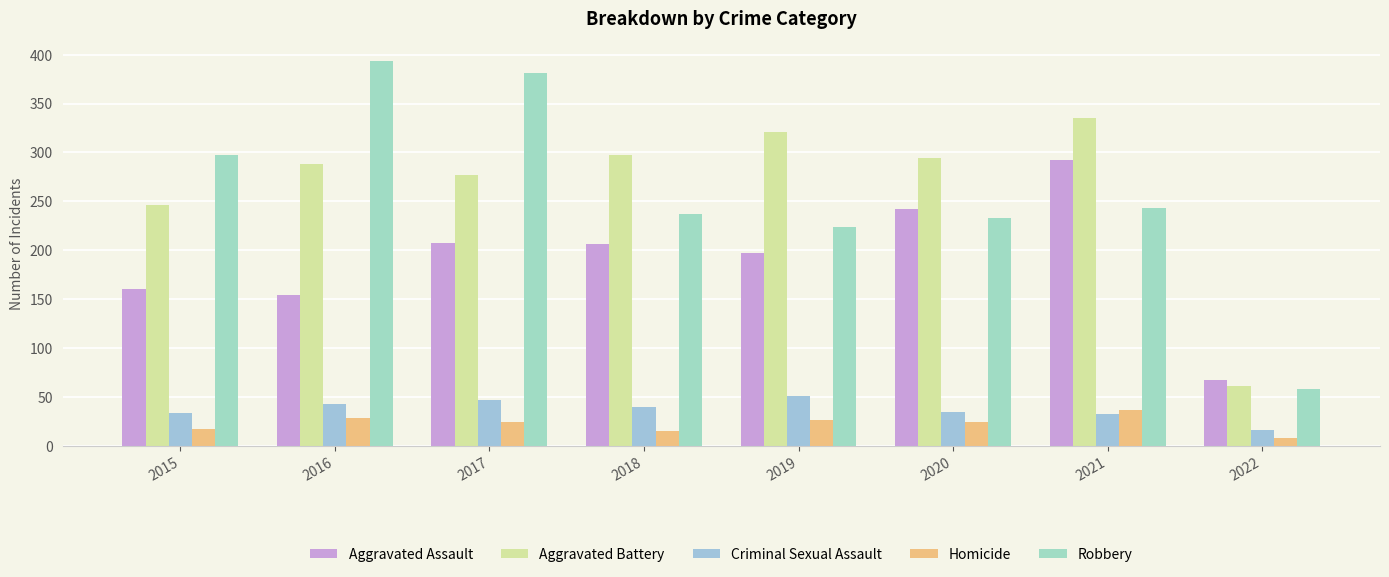

What is the maximum value shown in the chart?

394